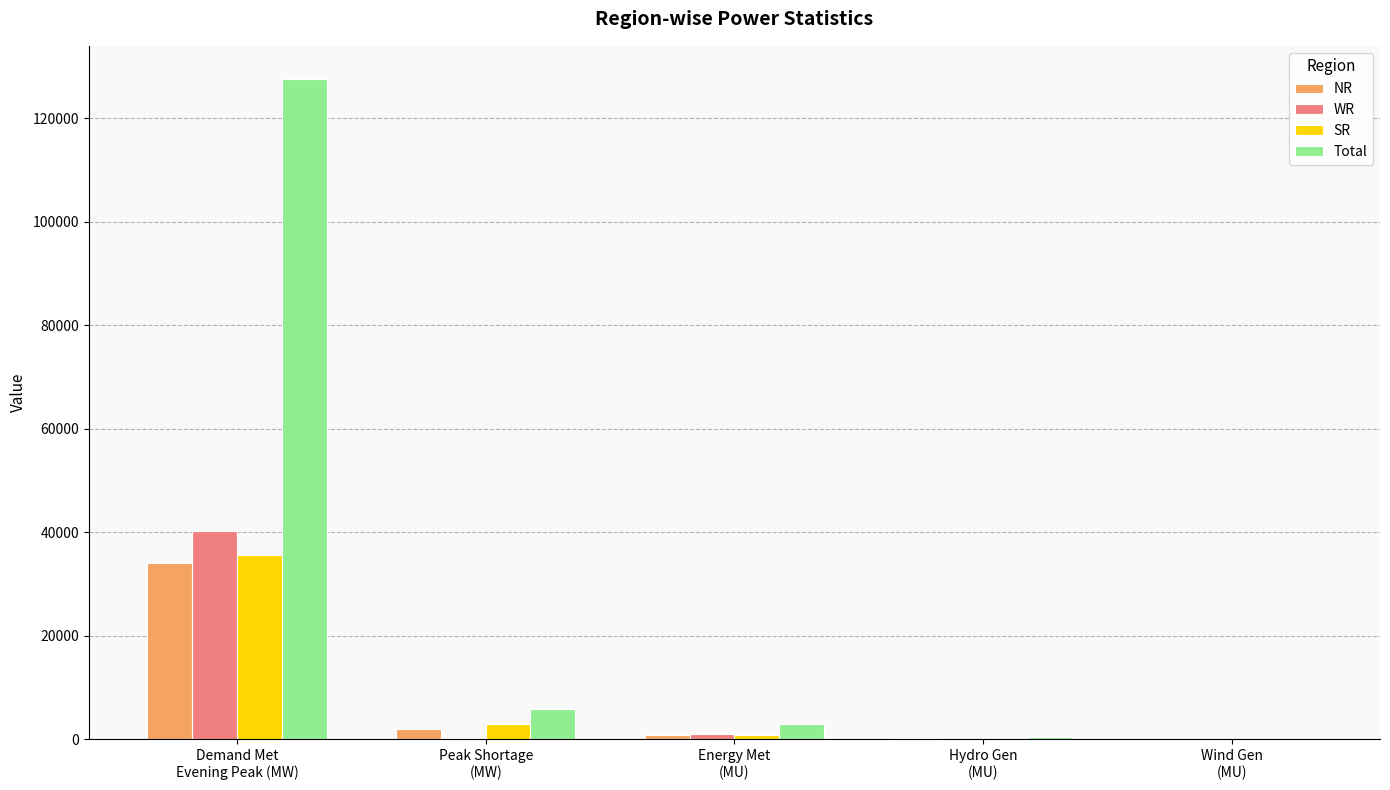

What is the maximum value for NR?

33998